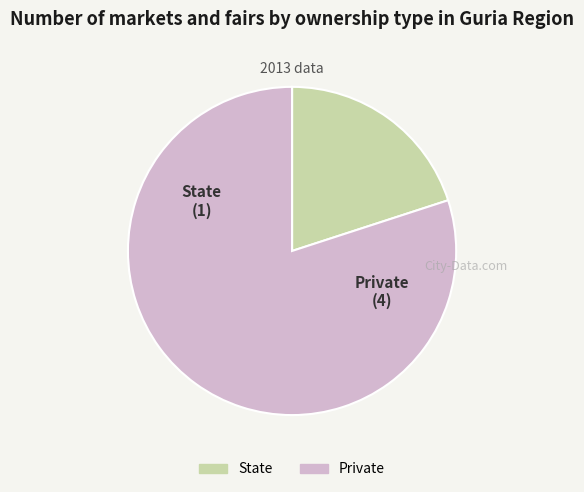

Which has a higher value, Private or State?

Private